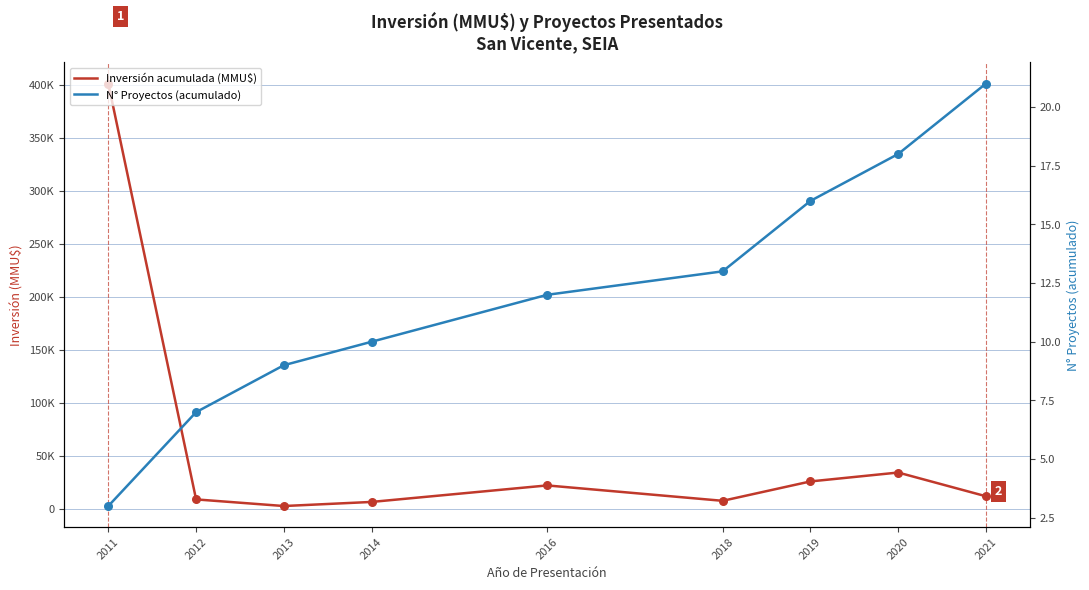

Which series has the largest total across all categories?

Inversión acumulada (MMU$)